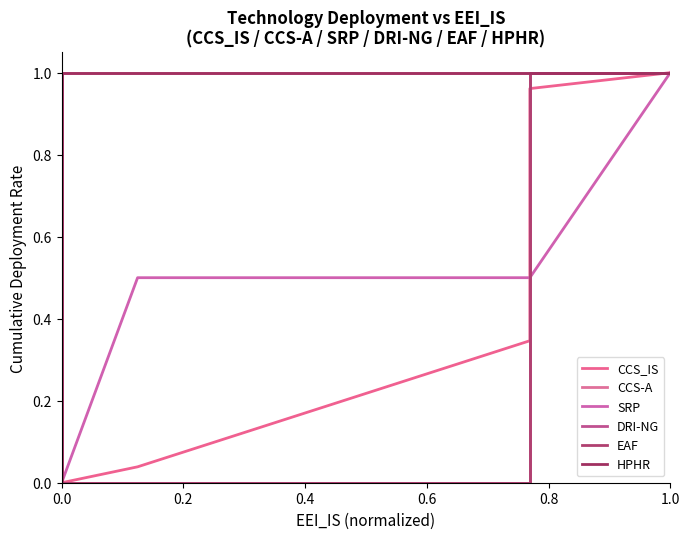

How many lines are shown in the chart?

6